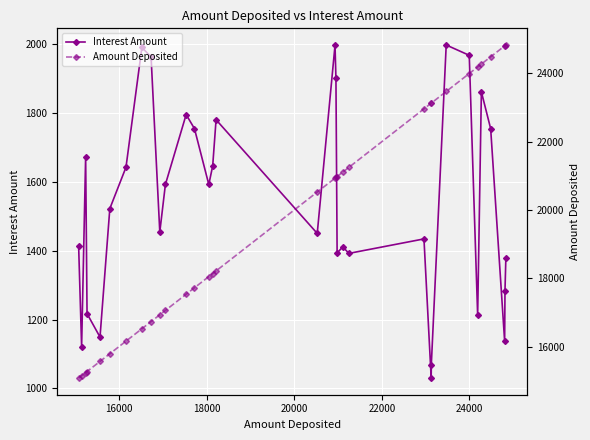

At how many categories does at least one series exceed 9830?

33